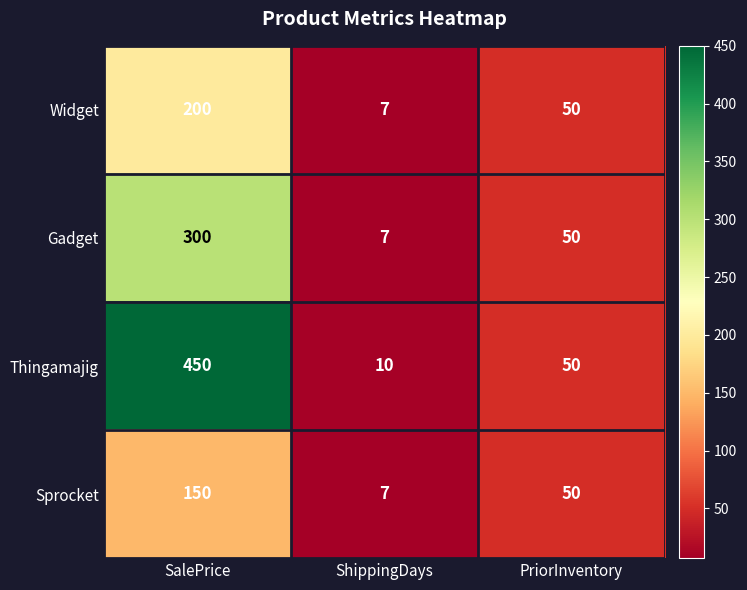

What is the maximum value for Gadget?

300